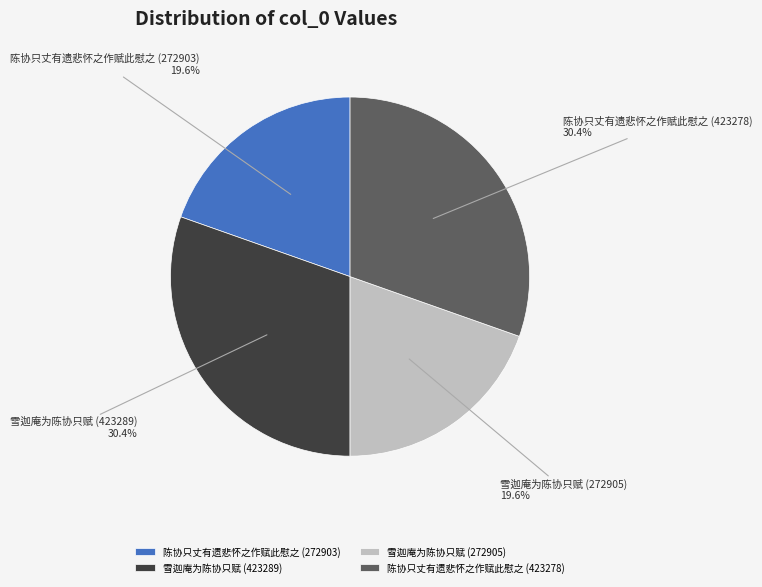

How many slices are in this pie chart?

4